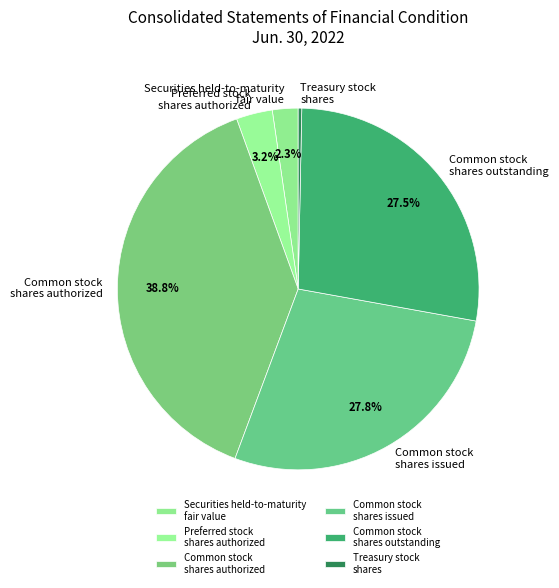

True or false: Preferred stock shares authorized accounts for 11% of the total.

False